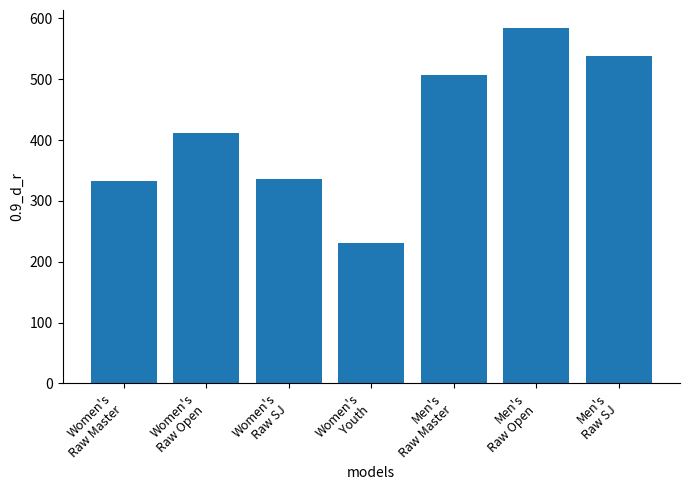

Does the chart contain stacked bars?

No